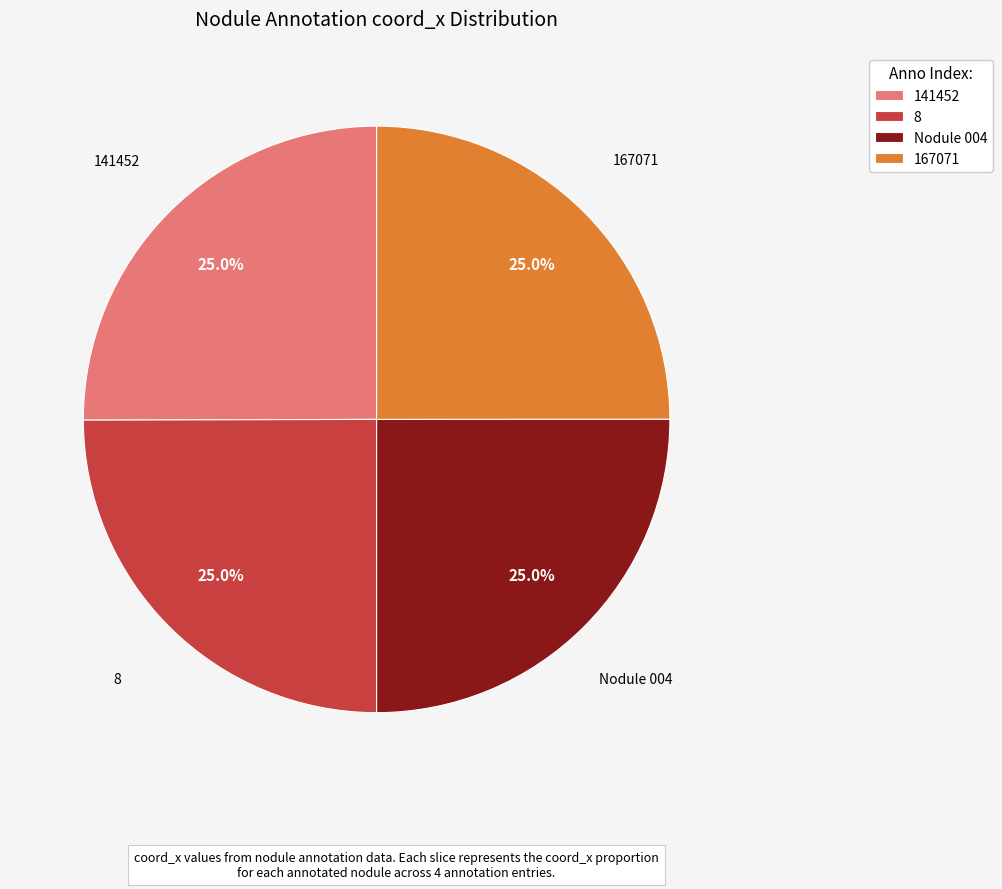

Does 167071 account for over 50% of the chart?

No